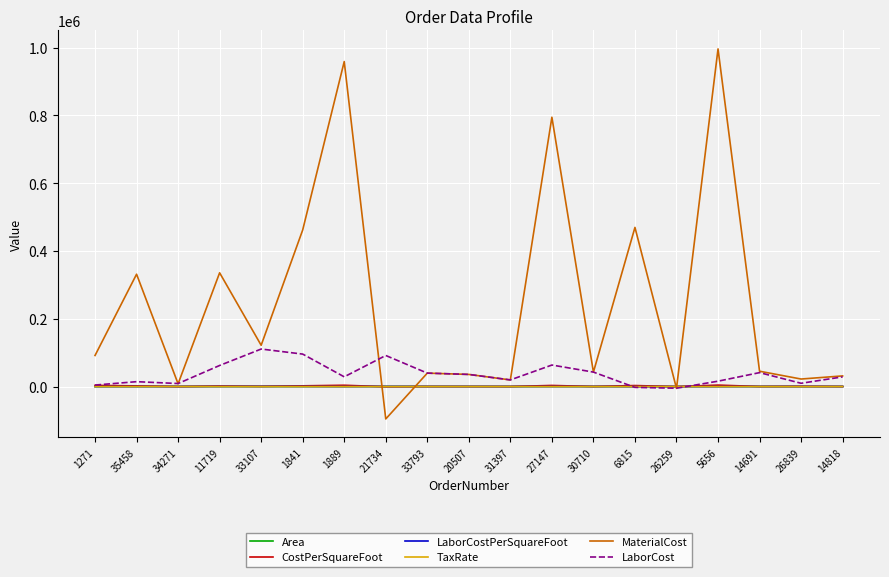

Which series has the largest range (max minus min)?

MaterialCost